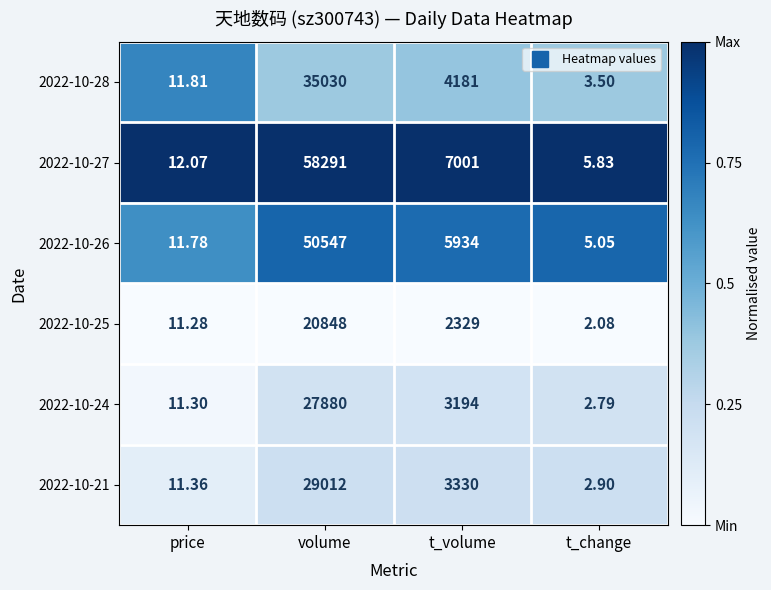

Rank the categories by 2022-10-21 value from lowest to highest.

t_change, price, t_volume, volume